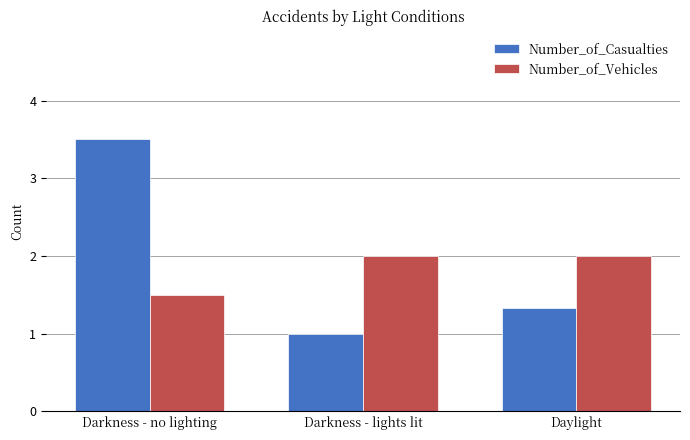

Rank the series by their maximum value, from lowest to highest.

Number_of_Vehicles, Number_of_Casualties